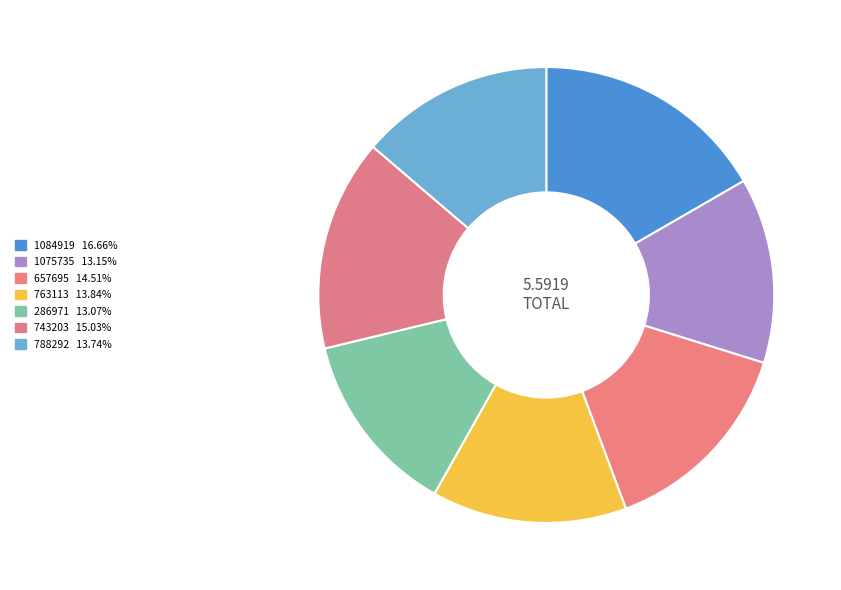

How many segments does this pie chart have?

7